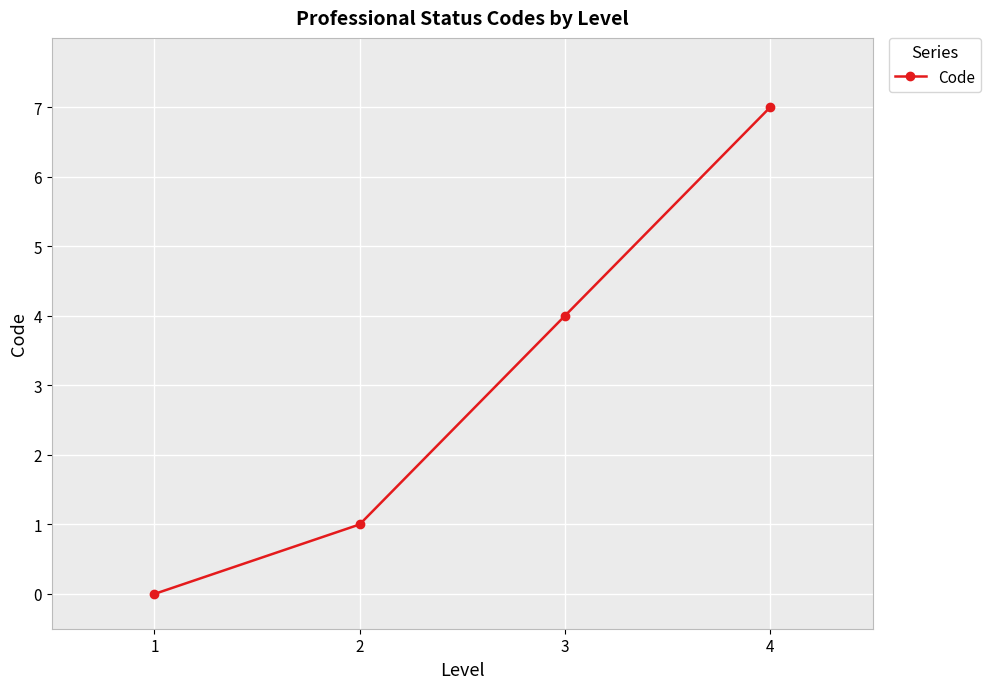

How many values are between 1 and 7?

3